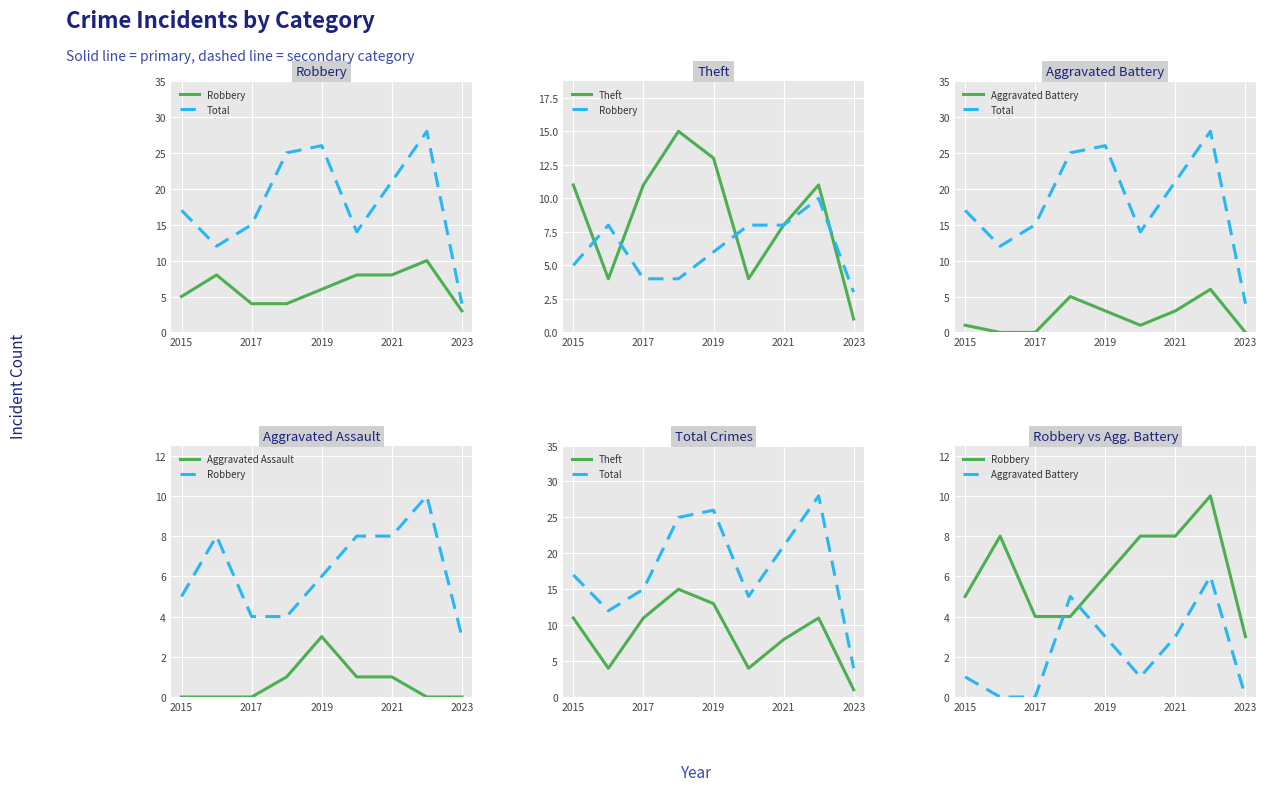

The Aggravated Battery series shows 3 at 8. True or false?

False